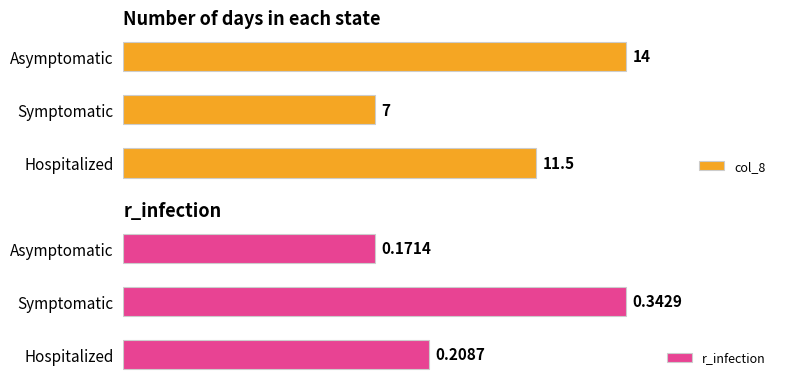

List the series in order of their peak value, lowest first.

r_infection, col_8